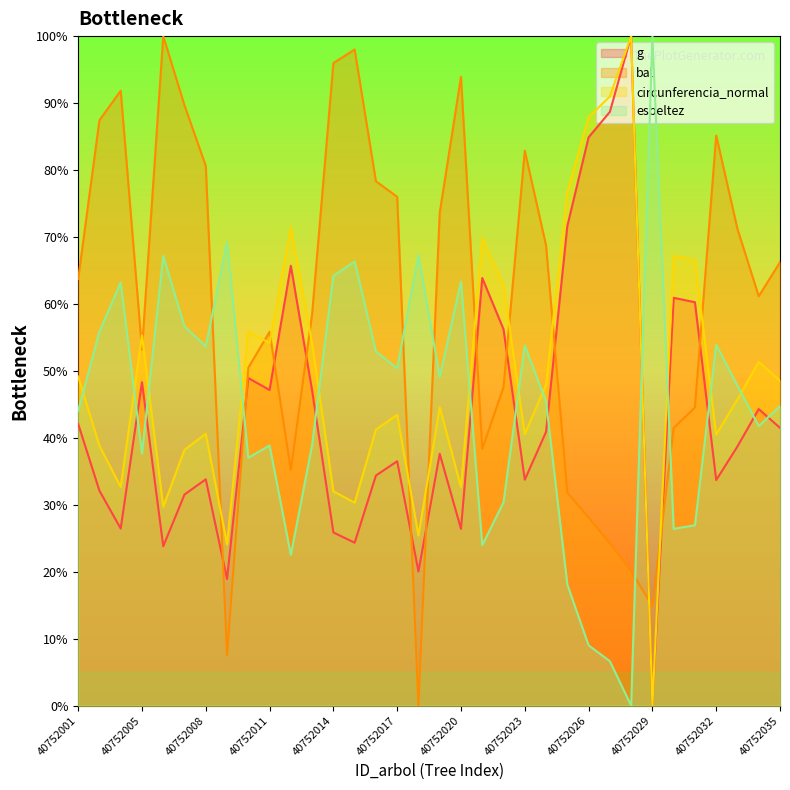

What is the spread (max minus min) of values at 40752026?

78.9